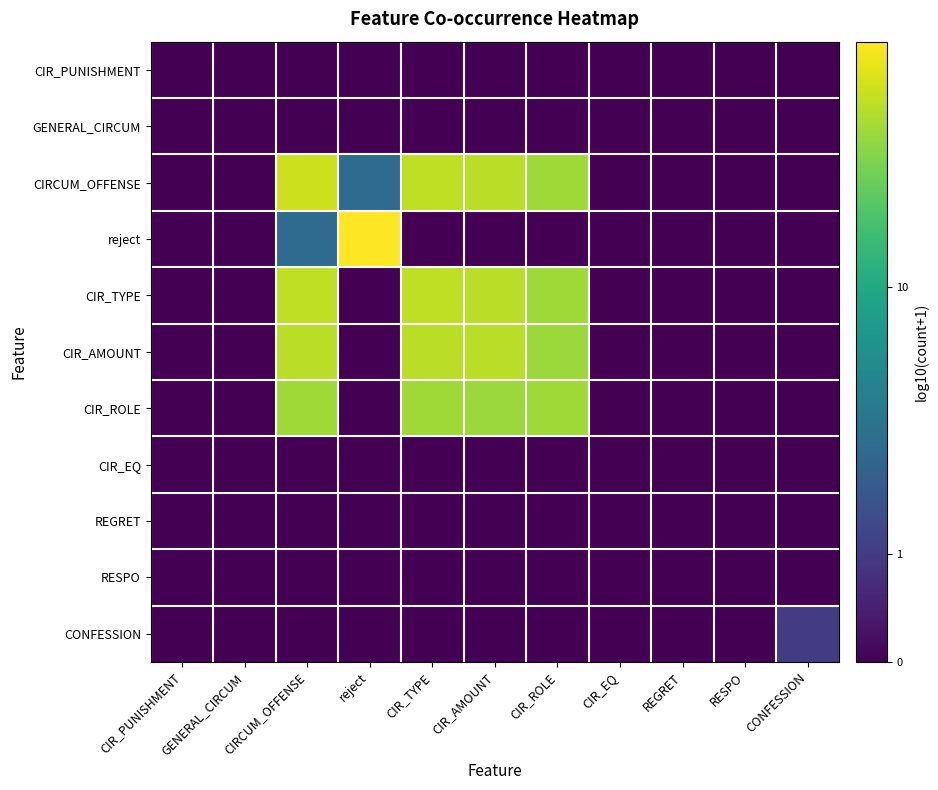

Reading left to right, transcribe all the data shown in this chart.

CIR_PUNISHMENT: CIR_PUNISHMENT=0.0	GENERAL_CIRCUM=0.0	CIRCUM_OFFENSE=0.0	reject=0.0	CIR_TYPE=0.0	CIR_AMOUNT=0.0	CIR_ROLE=0.0	CIR_EQ=0.0	REGRET=0.0	RESPO=0.0	CONFESSION=0.0
GENERAL_CIRCUM: CIR_PUNISHMENT=0.0	GENERAL_CIRCUM=0.0	CIRCUM_OFFENSE=0.0	reject=0.0	CIR_TYPE=0.0	CIR_AMOUNT=0.0	CIR_ROLE=0.0	CIR_EQ=0.0	REGRET=0.0	RESPO=0.0	CONFESSION=0.0
CIRCUM_OFFENSE: CIR_PUNISHMENT=0.0	GENERAL_CIRCUM=0.0	CIRCUM_OFFENSE=1.6	reject=0.6	CIR_TYPE=1.6	CIR_AMOUNT=1.5	CIR_ROLE=1.5	CIR_EQ=0.0	REGRET=0.0	RESPO=0.0	CONFESSION=0.0
reject: CIR_PUNISHMENT=0.0	GENERAL_CIRCUM=0.0	CIRCUM_OFFENSE=0.6	reject=1.7	CIR_TYPE=0.0	CIR_AMOUNT=0.0	CIR_ROLE=0.0	CIR_EQ=0.0	REGRET=0.0	RESPO=0.0	CONFESSION=0.0
CIR_TYPE: CIR_PUNISHMENT=0.0	GENERAL_CIRCUM=0.0	CIRCUM_OFFENSE=1.6	reject=0.0	CIR_TYPE=1.6	CIR_AMOUNT=1.5	CIR_ROLE=1.5	CIR_EQ=0.0	REGRET=0.0	RESPO=0.0	CONFESSION=0.0
CIR_AMOUNT: CIR_PUNISHMENT=0.0	GENERAL_CIRCUM=0.0	CIRCUM_OFFENSE=1.5	reject=0.0	CIR_TYPE=1.5	CIR_AMOUNT=1.5	CIR_ROLE=1.5	CIR_EQ=0.0	REGRET=0.0	RESPO=0.0	CONFESSION=0.0
CIR_ROLE: CIR_PUNISHMENT=0.0	GENERAL_CIRCUM=0.0	CIRCUM_OFFENSE=1.5	reject=0.0	CIR_TYPE=1.5	CIR_AMOUNT=1.5	CIR_ROLE=1.5	CIR_EQ=0.0	REGRET=0.0	RESPO=0.0	CONFESSION=0.0
CIR_EQ: CIR_PUNISHMENT=0.0	GENERAL_CIRCUM=0.0	CIRCUM_OFFENSE=0.0	reject=0.0	CIR_TYPE=0.0	CIR_AMOUNT=0.0	CIR_ROLE=0.0	CIR_EQ=0.0	REGRET=0.0	RESPO=0.0	CONFESSION=0.0
REGRET: CIR_PUNISHMENT=0.0	GENERAL_CIRCUM=0.0	CIRCUM_OFFENSE=0.0	reject=0.0	CIR_TYPE=0.0	CIR_AMOUNT=0.0	CIR_ROLE=0.0	CIR_EQ=0.0	REGRET=0.0	RESPO=0.0	CONFESSION=0.0
RESPO: CIR_PUNISHMENT=0.0	GENERAL_CIRCUM=0.0	CIRCUM_OFFENSE=0.0	reject=0.0	CIR_TYPE=0.0	CIR_AMOUNT=0.0	CIR_ROLE=0.0	CIR_EQ=0.0	REGRET=0.0	RESPO=0.0	CONFESSION=0.0
CONFESSION: CIR_PUNISHMENT=0.0	GENERAL_CIRCUM=0.0	CIRCUM_OFFENSE=0.0	reject=0.0	CIR_TYPE=0.0	CIR_AMOUNT=0.0	CIR_ROLE=0.0	CIR_EQ=0.0	REGRET=0.0	RESPO=0.0	CONFESSION=0.3